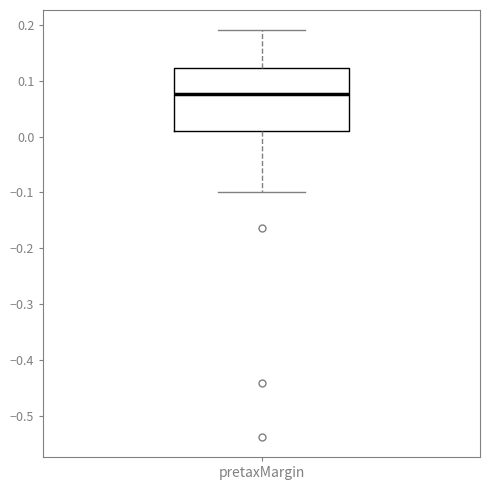

Where is the lower edge of the box for pretaxMargin on the y-axis? The values are not printed on the chart, so give them approximately, as read against the axis.

0.01